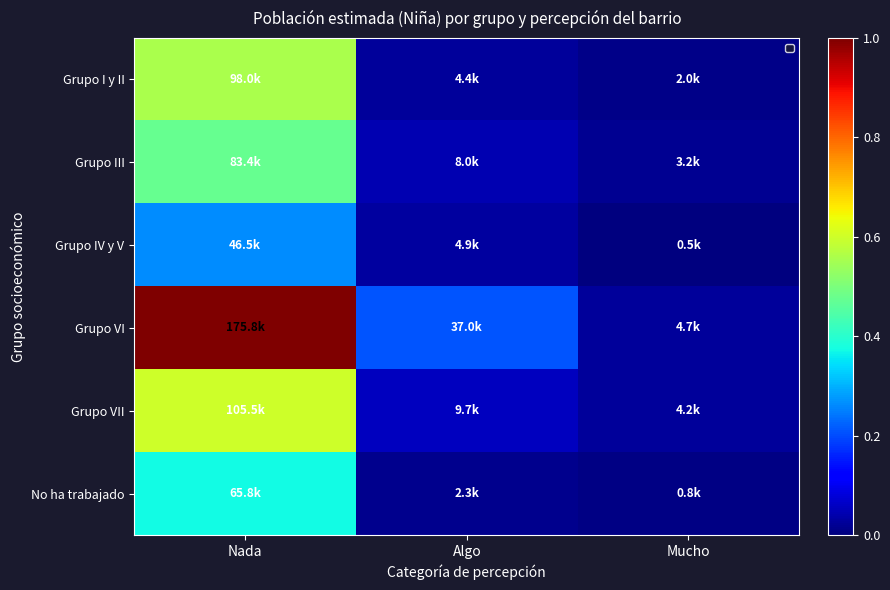

Which series has the largest total across all categories?

Grupo VI